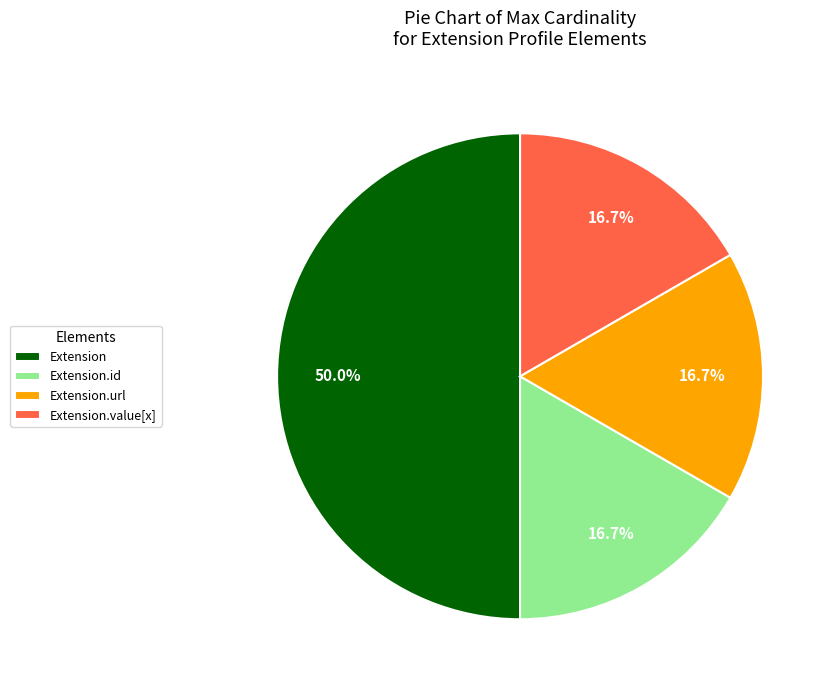

To the nearest percent, what is the combined percentage of Extension.url and Extension.value[x]?

33%